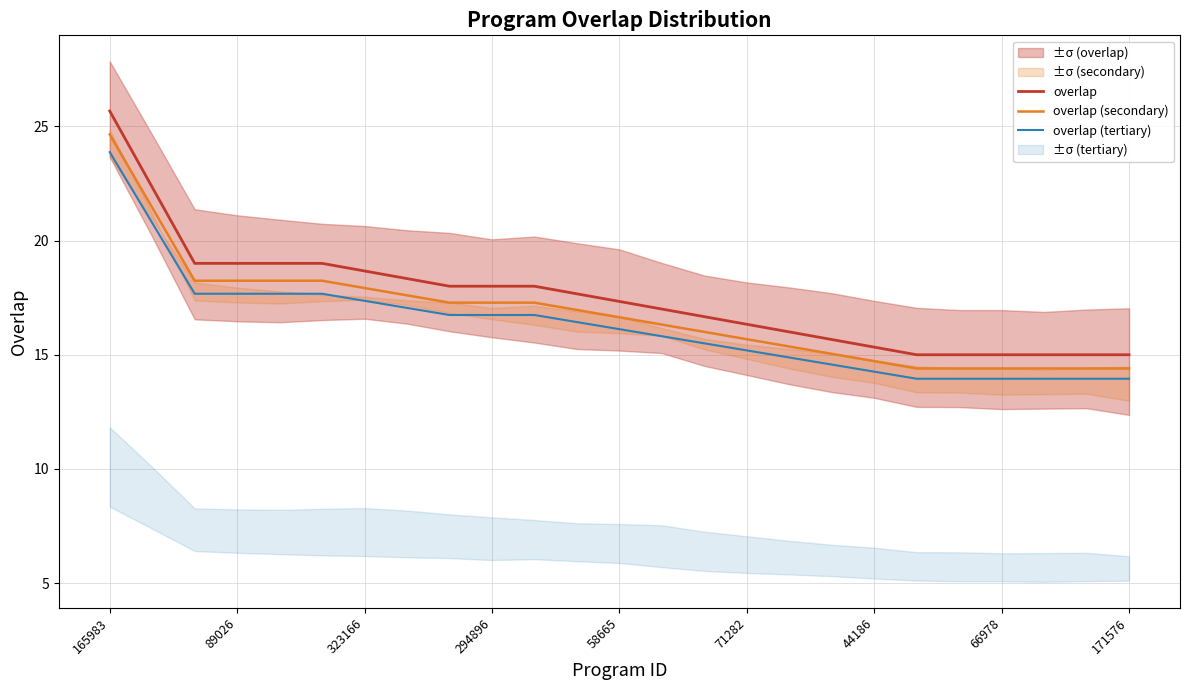

What is the value of the overlap (tertiary) point at the 21st from the left?

14.0